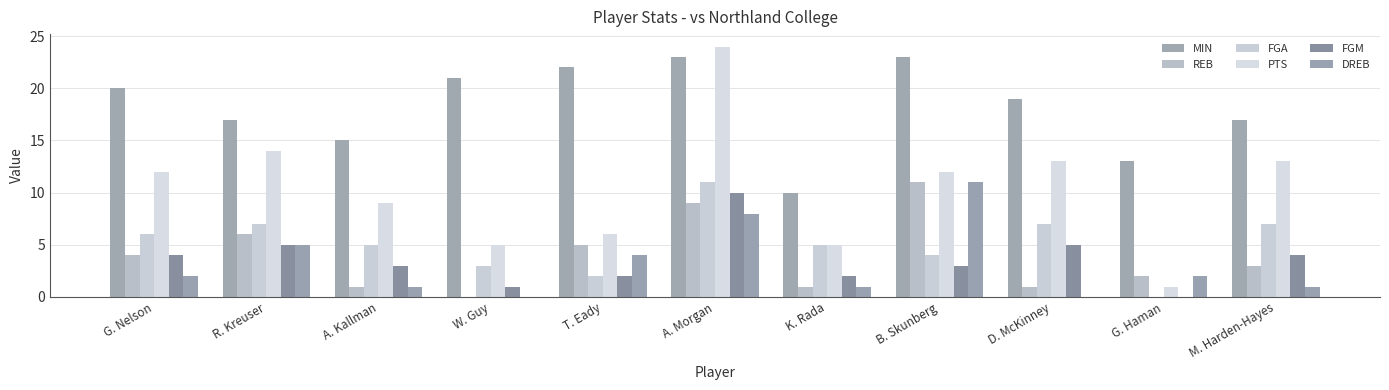

What is the label of the 11th bar from the left?

M. Harden-Hayes